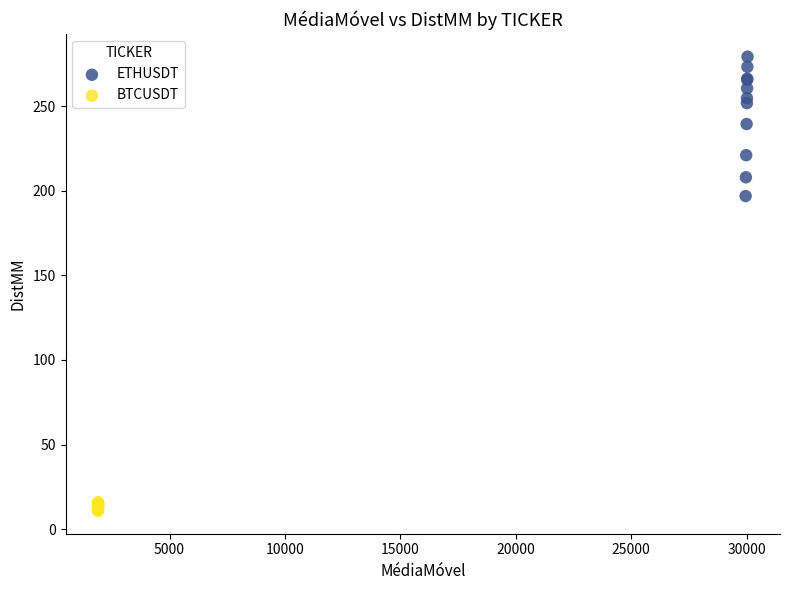

Which series has the widest spread of Y values?

ETHUSDT